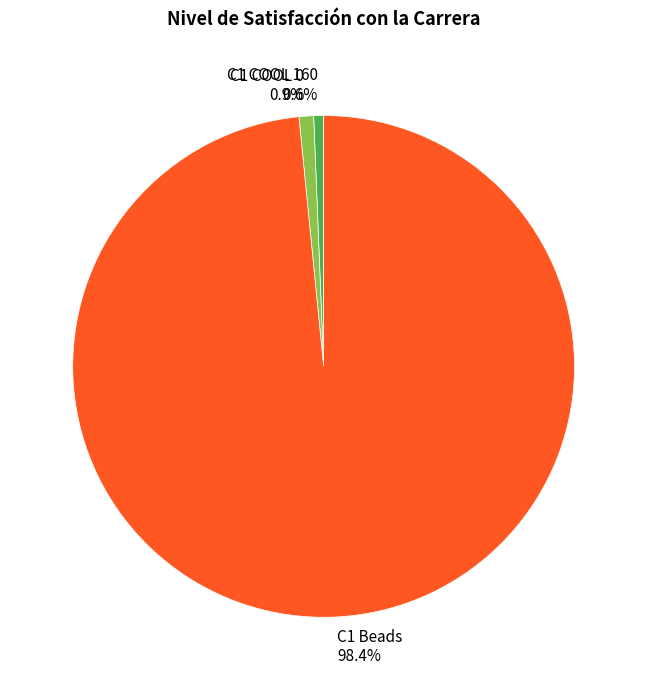

To the nearest percent, what is the difference between the largest and smallest slice percentages?

98%